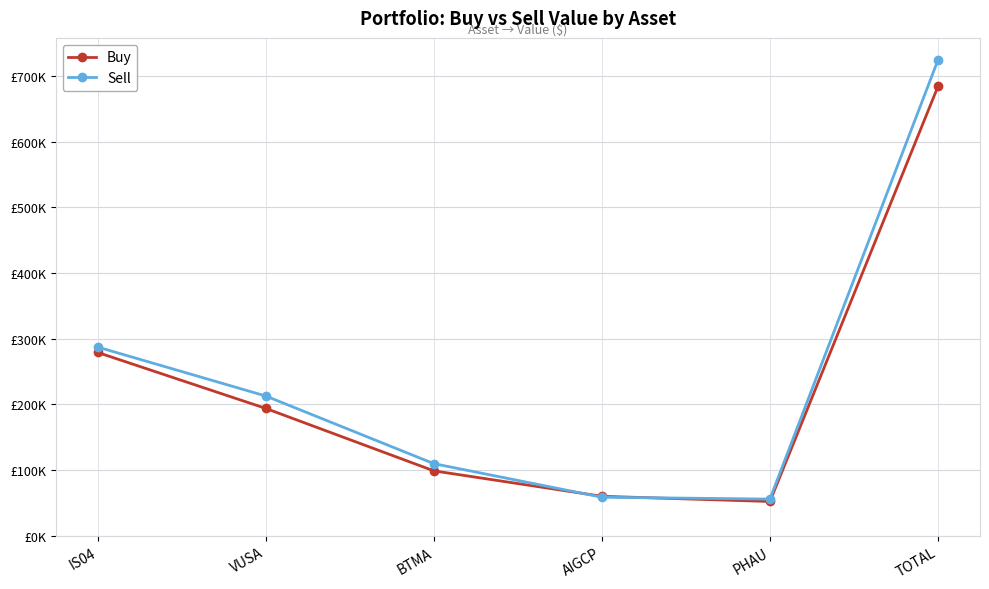

At which label is Buy closest to 368060?

IS04